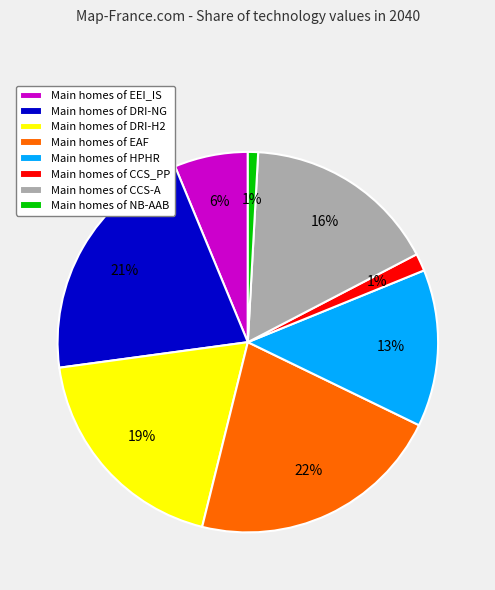

What percentage is the Main homes of DRI-NG slice, to the nearest percent?

21%